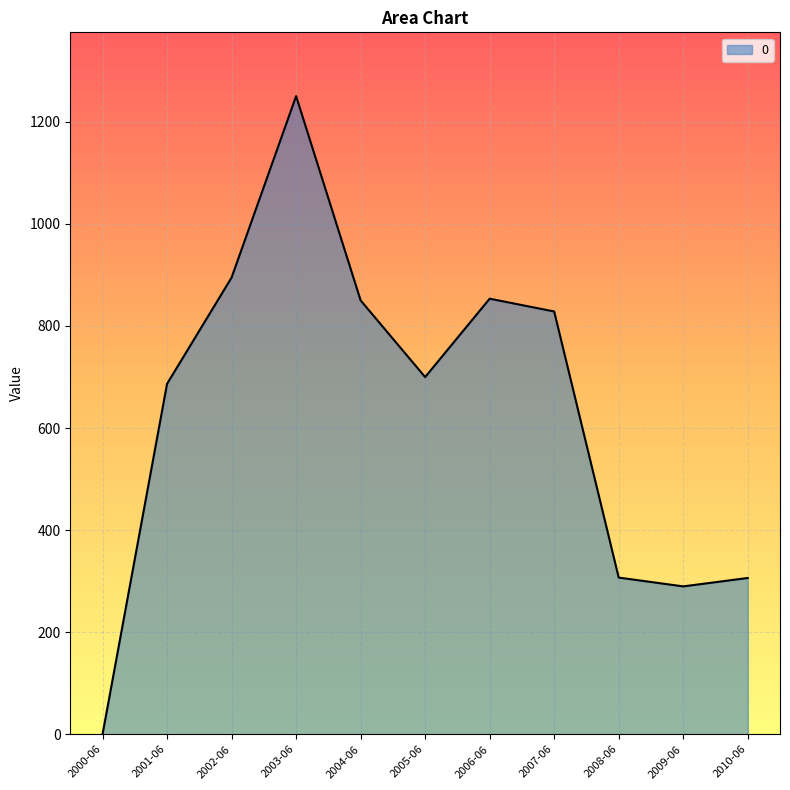

The value at 2003-06 is 254.0. True or false?

False